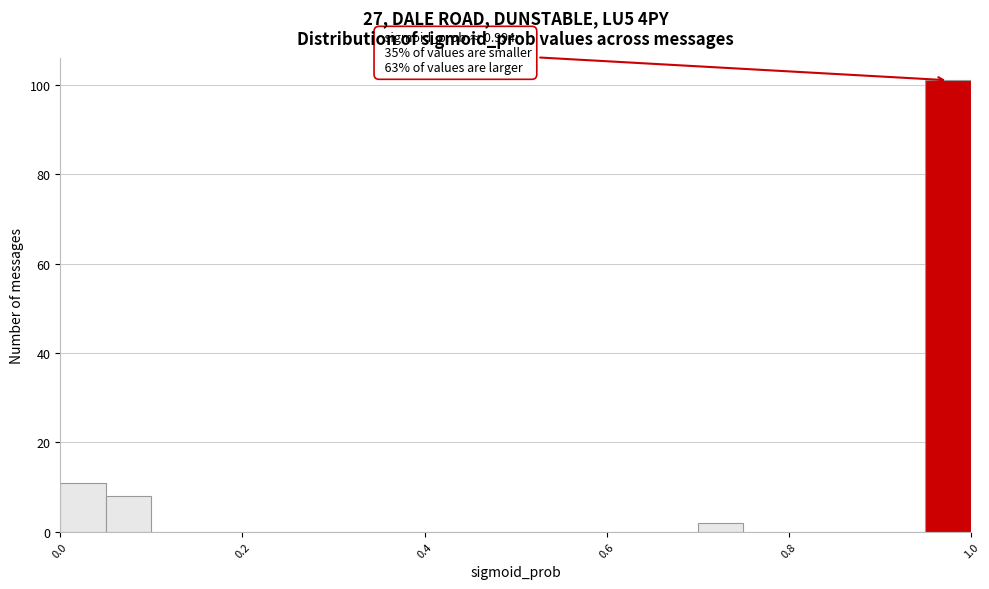

Around what value on the x-axis is the tallest bar? Give the approximate position of its centre, as read against the axis.

0.98